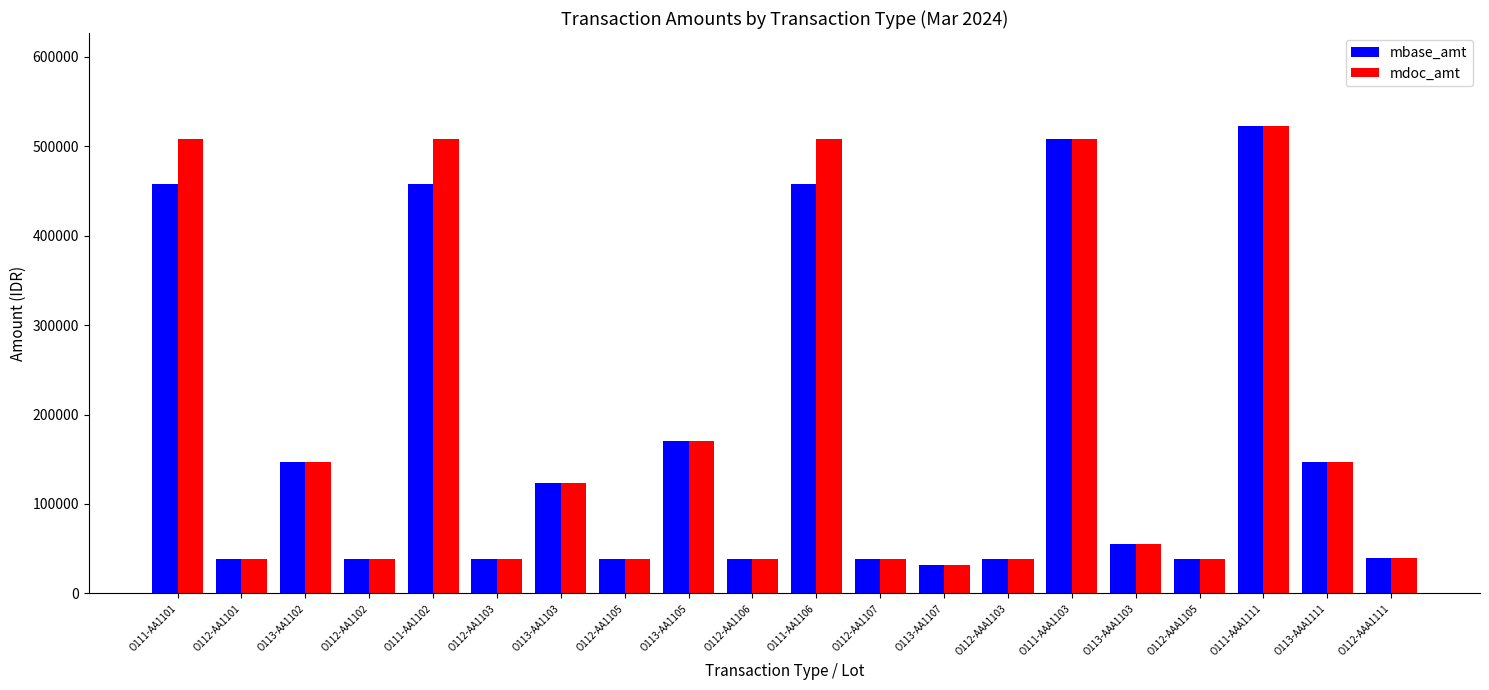

What is the value of the mdoc_amt bar at the 6th from the left?

38500.0